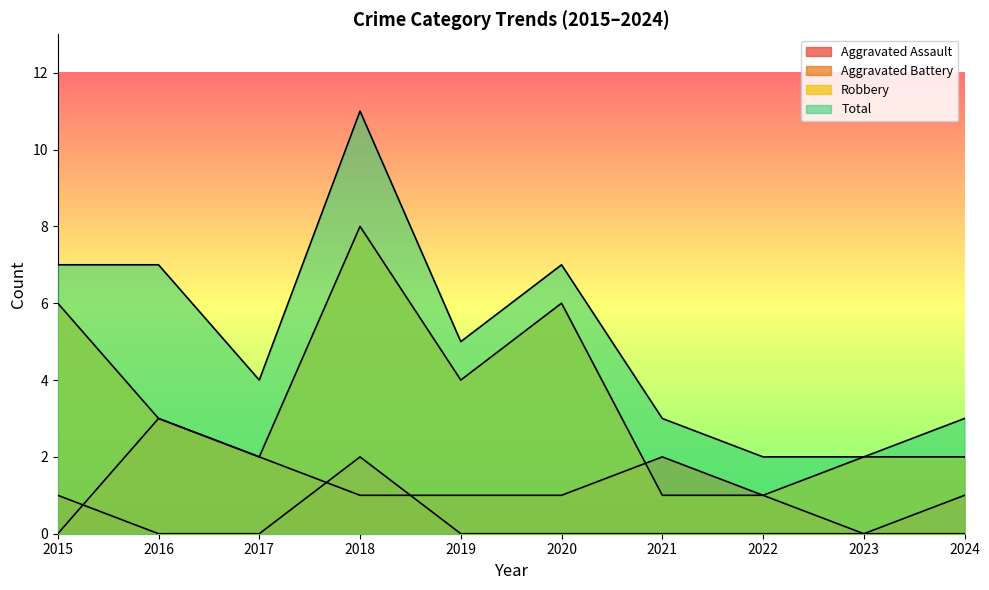

Where does the Aggravated Battery series first go above 1?

2016